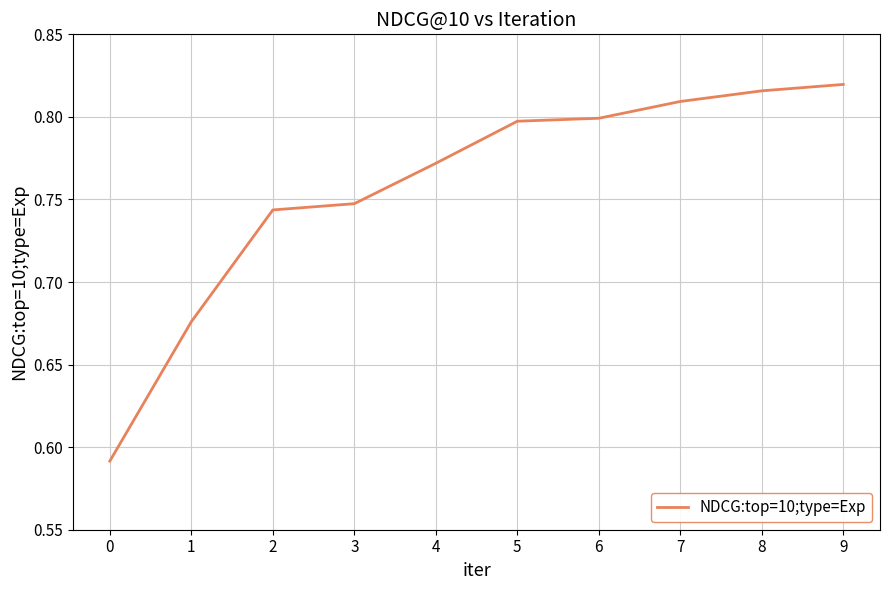

Which has a higher value, 2 or 1?

2